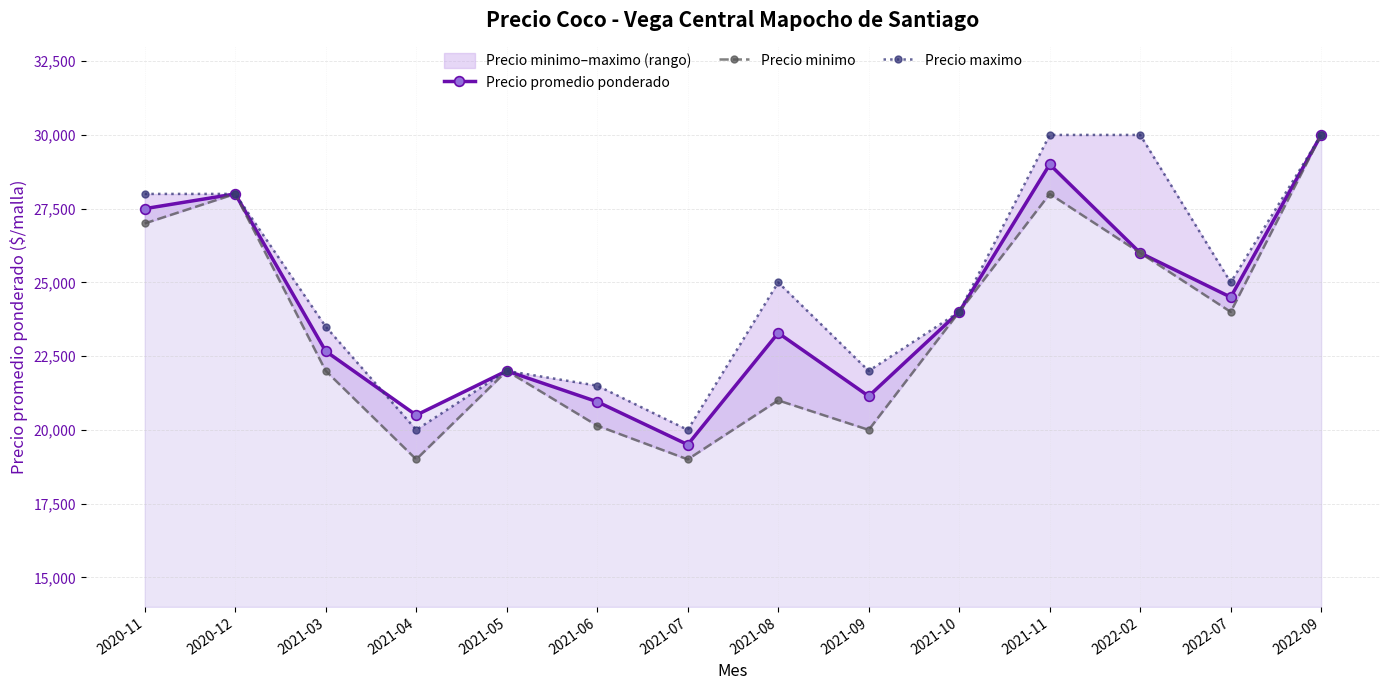

What are all the series names shown in the legend?

Precio promedio ponderado, Precio minimo, Precio maximo